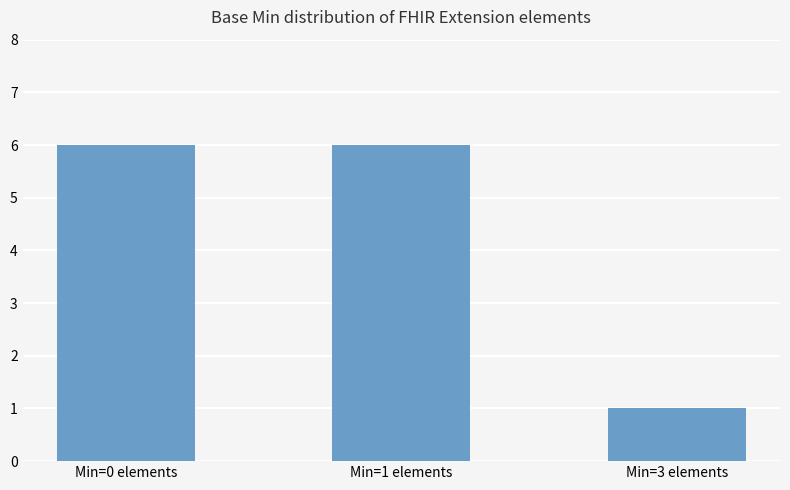

Reading right to left, transcribe all the data shown in this chart.

Min=3 elements=1	Min=1 elements=6	Min=0 elements=6